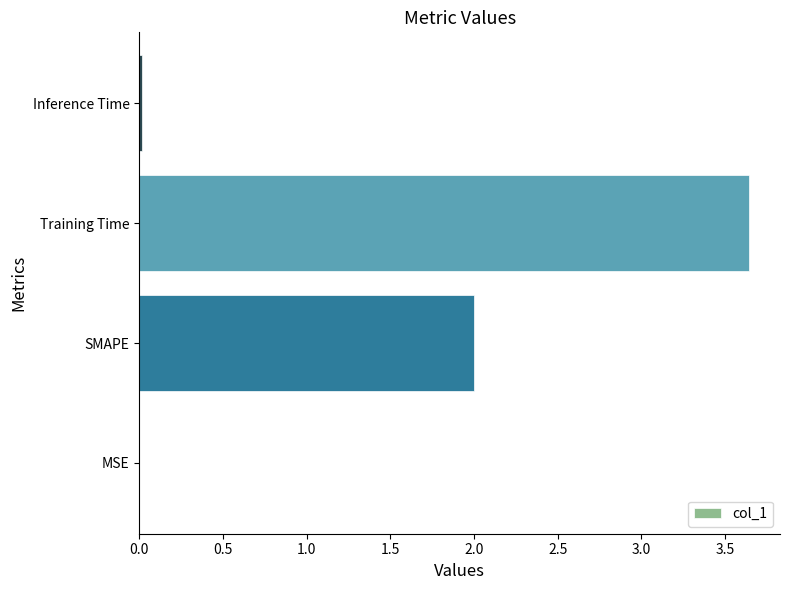

Which has a higher value, SMAPE or Training Time?

Training Time